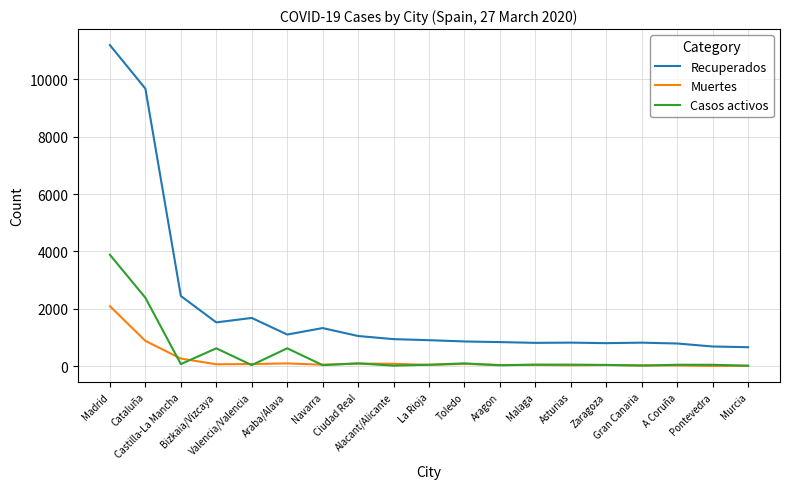

The Casos activos series shows 29 at Aragon. True or false?

True